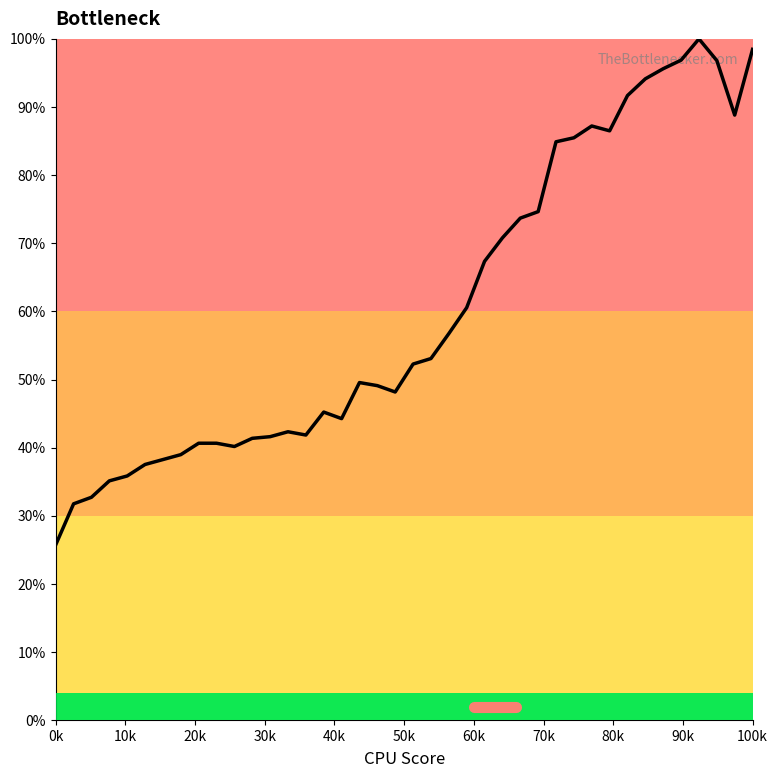

Count the number of data series in this chart.

1